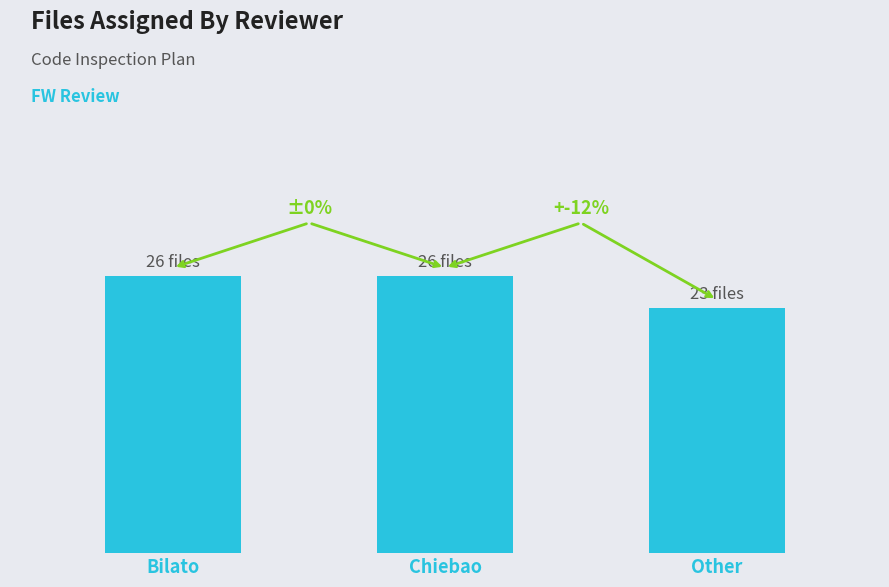

What is the change in value from Bilato to Other?

-3